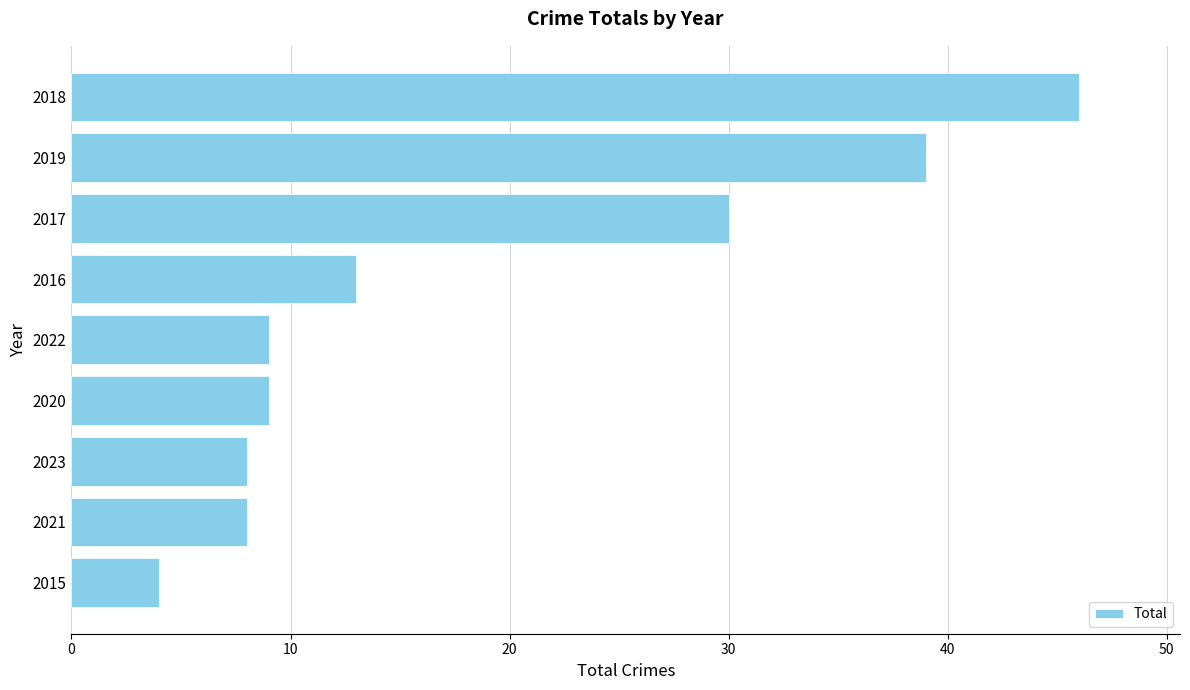

Which has a higher value, 2016 or 2015?

2016